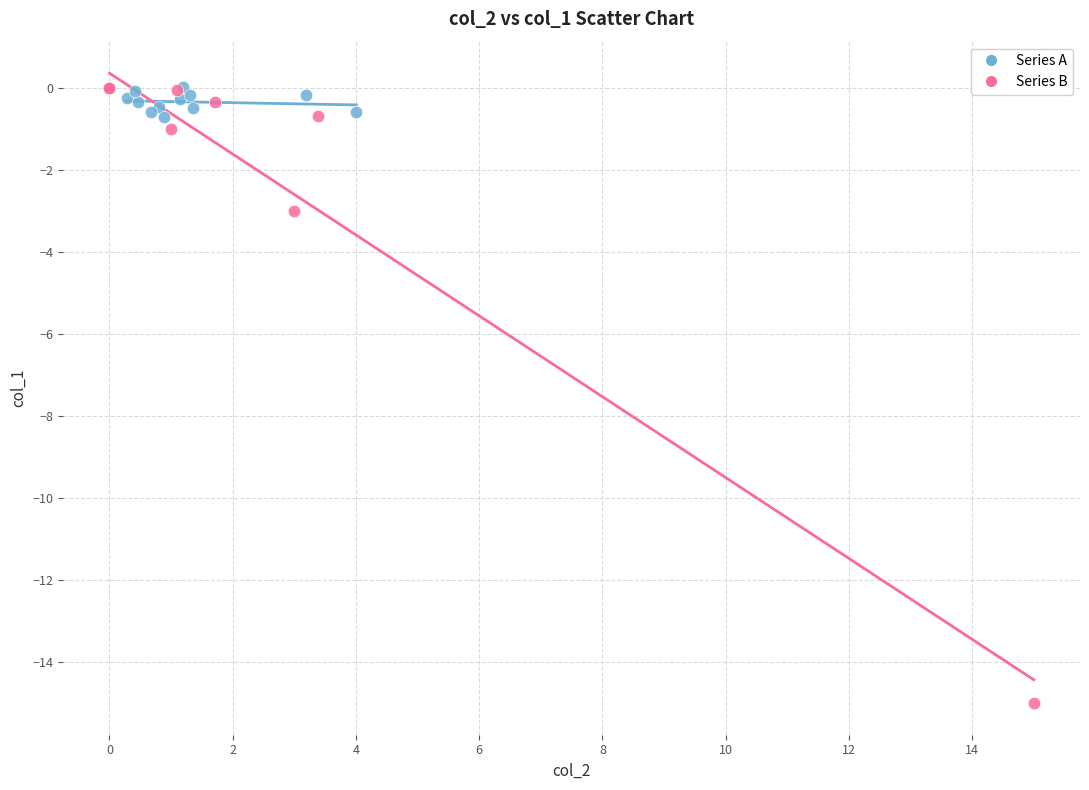

Which series has the largest Y range (max minus min)?

Series B